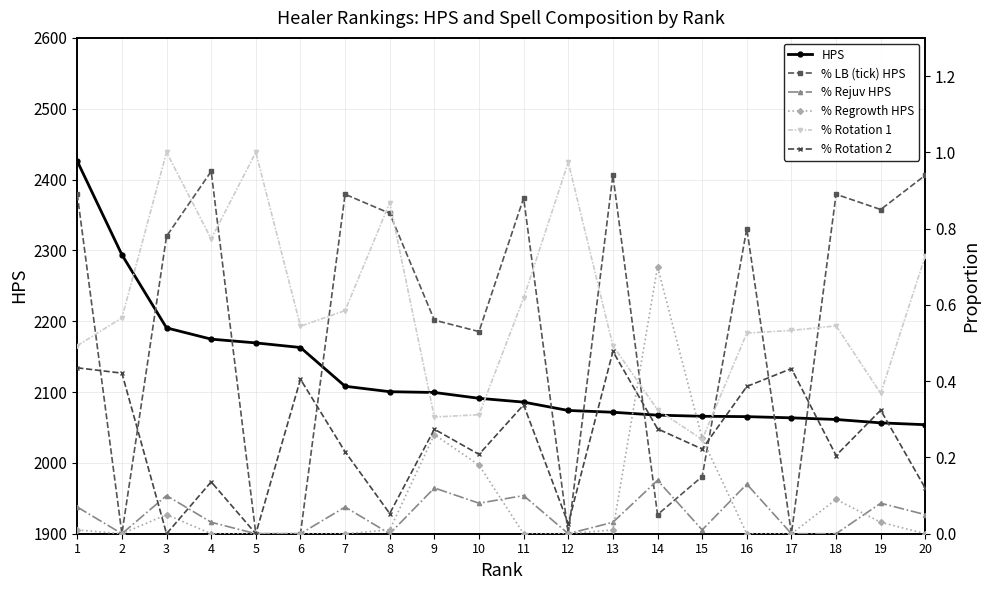

Does the chart have visible grid lines?

Yes